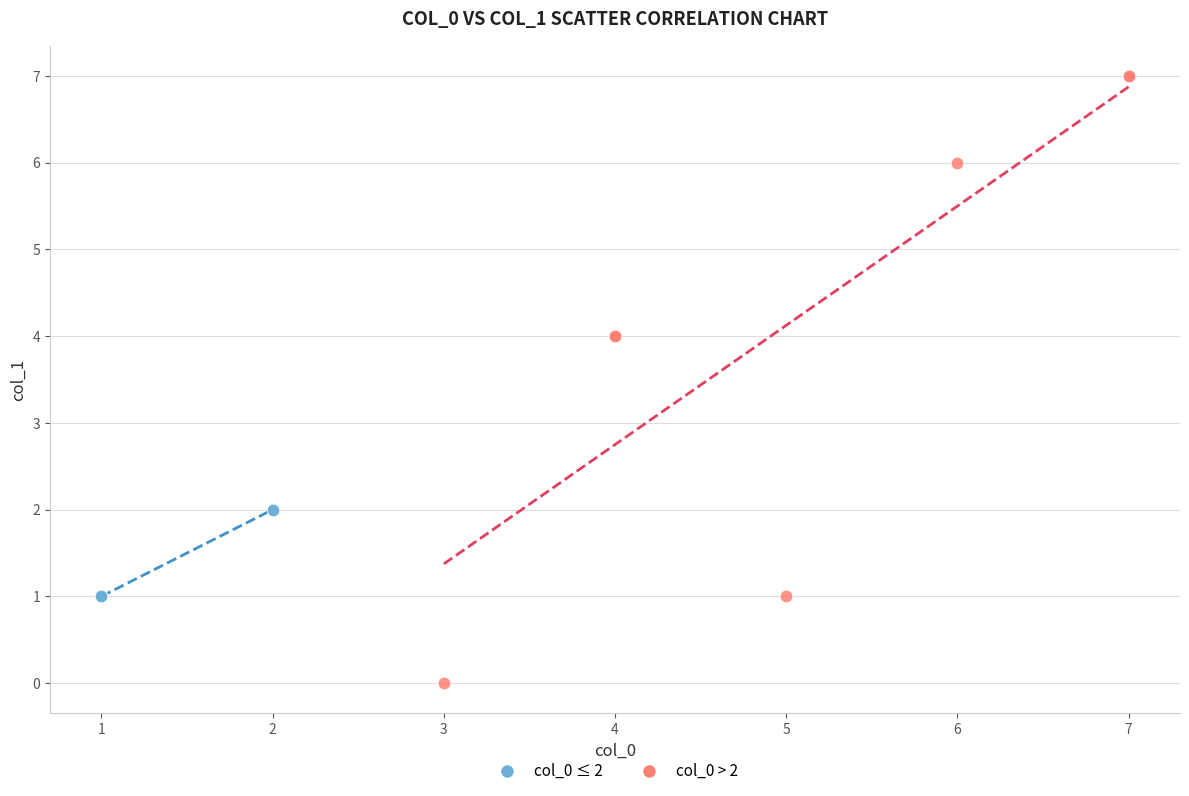

Which series reaches the minimum Y coordinate?

col_0 > 2